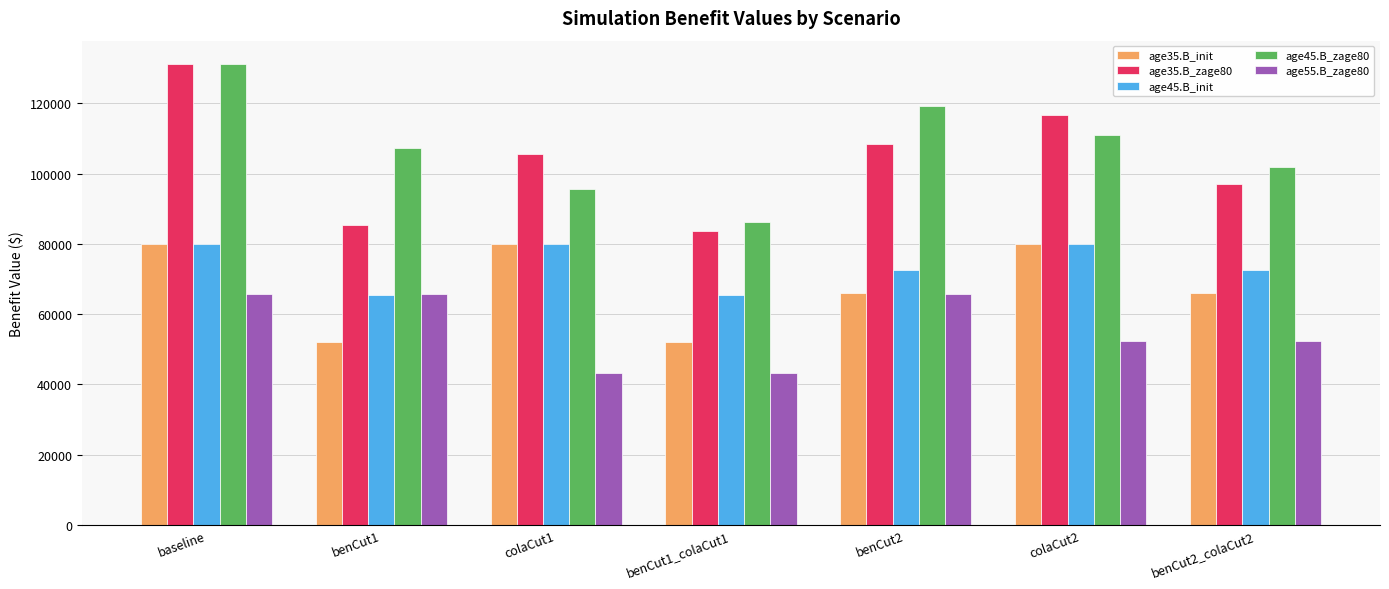

How many data points in age55.B_zage80 are above 52318?

5